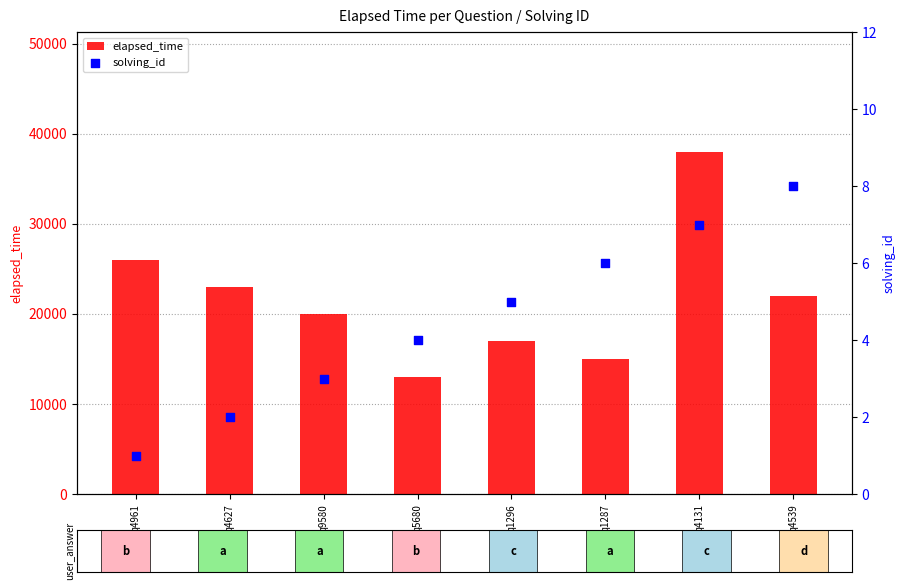

Which series reaches the minimum Y coordinate?

solving_id